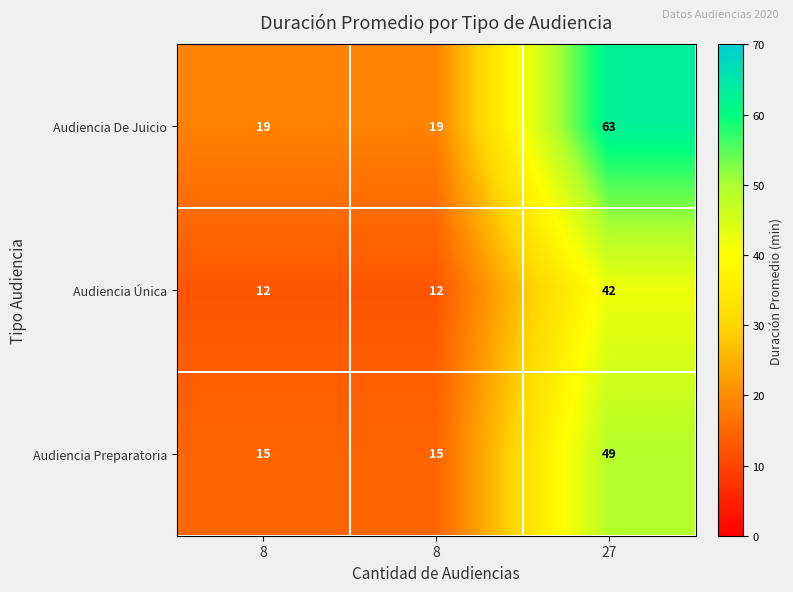

What is the total value across all series at 8?

45.6